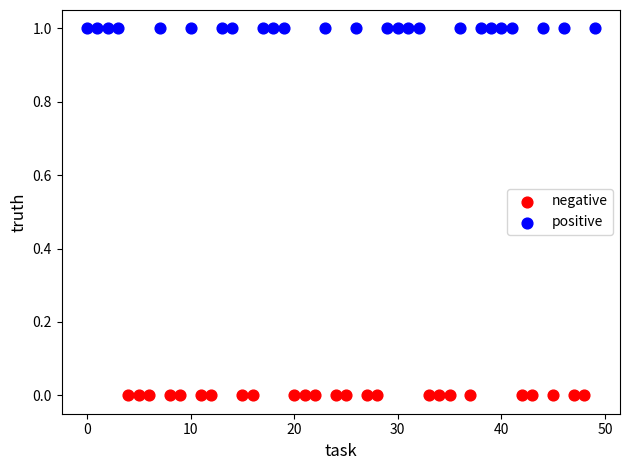

Which series contains the lowest Y value?

negative